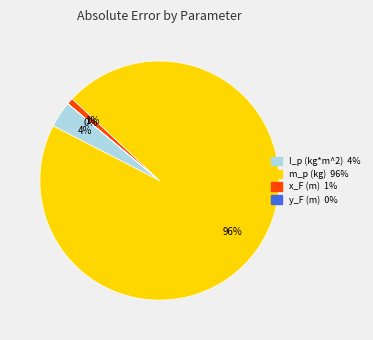

Which slice is the largest?

m_p (kg)